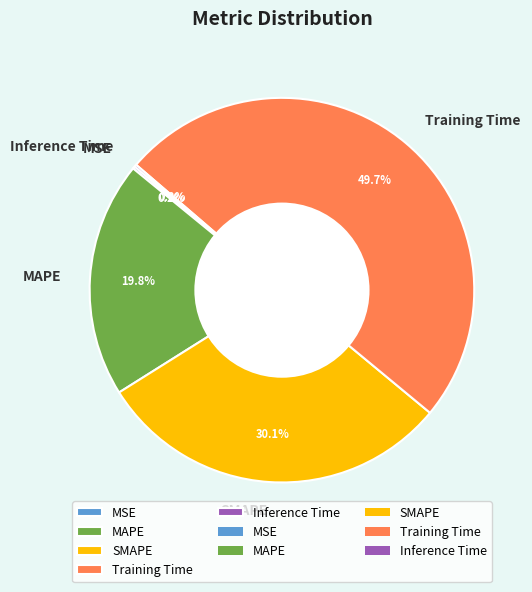

Which has a higher value, SMAPE or MAPE?

SMAPE